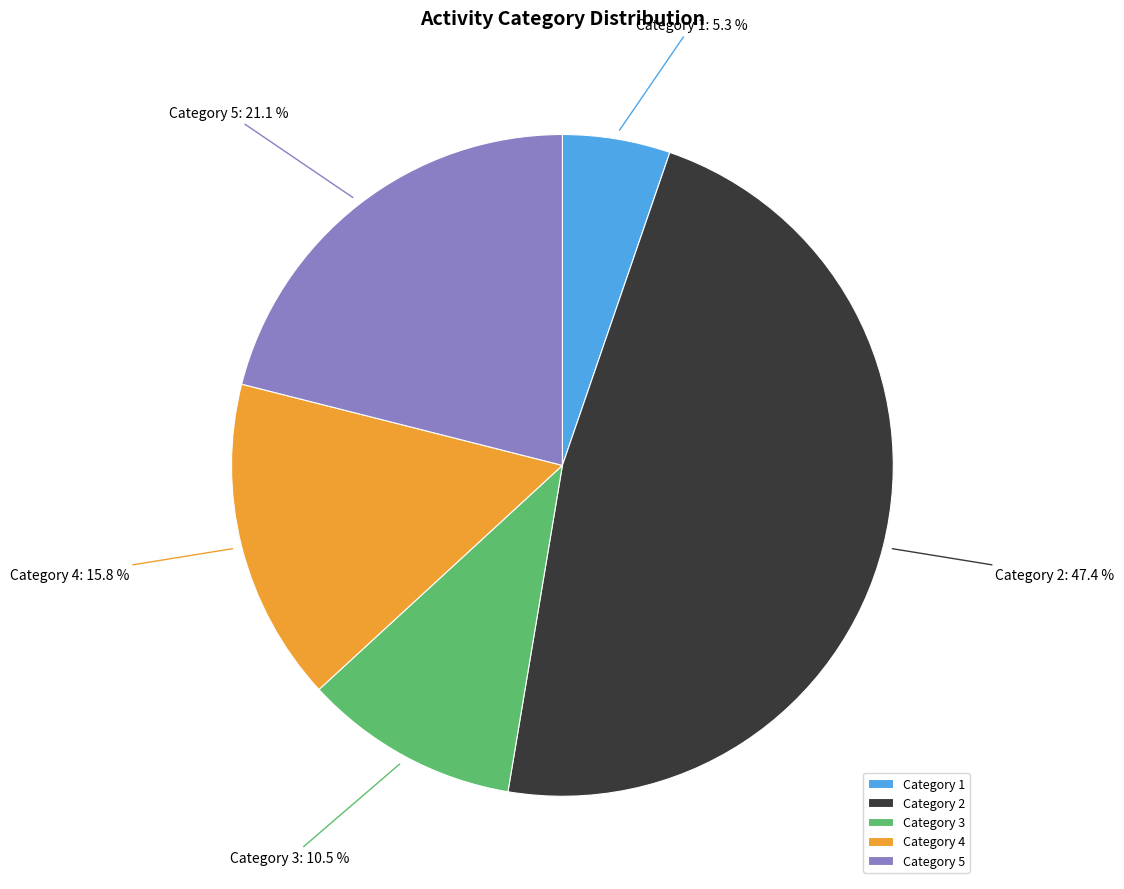

How many slices are in this pie chart?

5